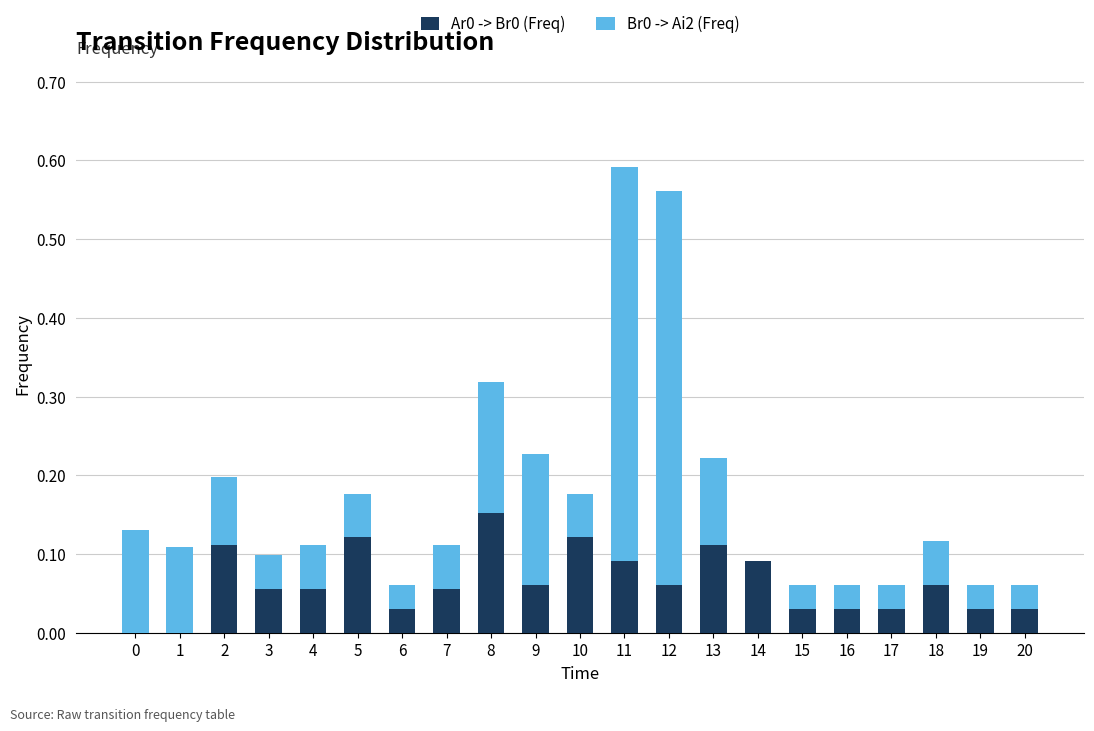

The value of Ar0 -> Br0 (Freq) at 14 is 0.2. True or false?

False